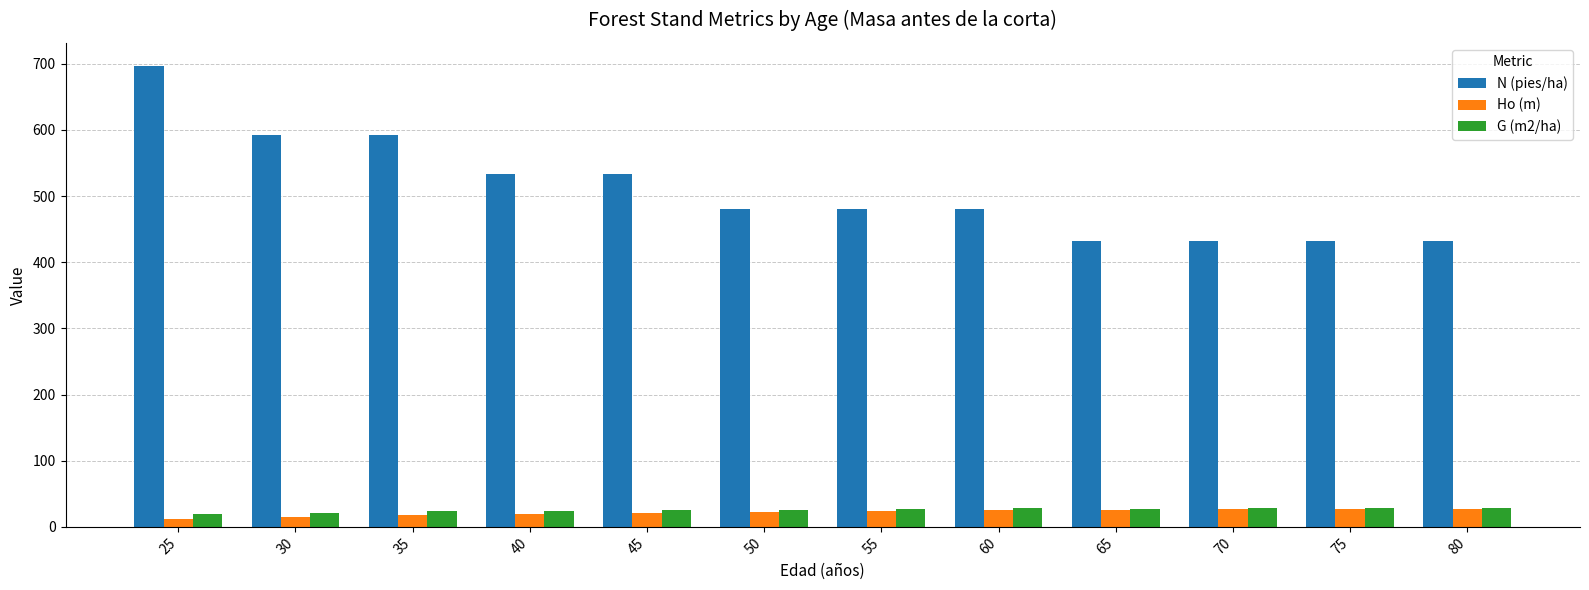

What are all the series names shown in the legend?

N (pies/ha), Ho (m), G (m2/ha)